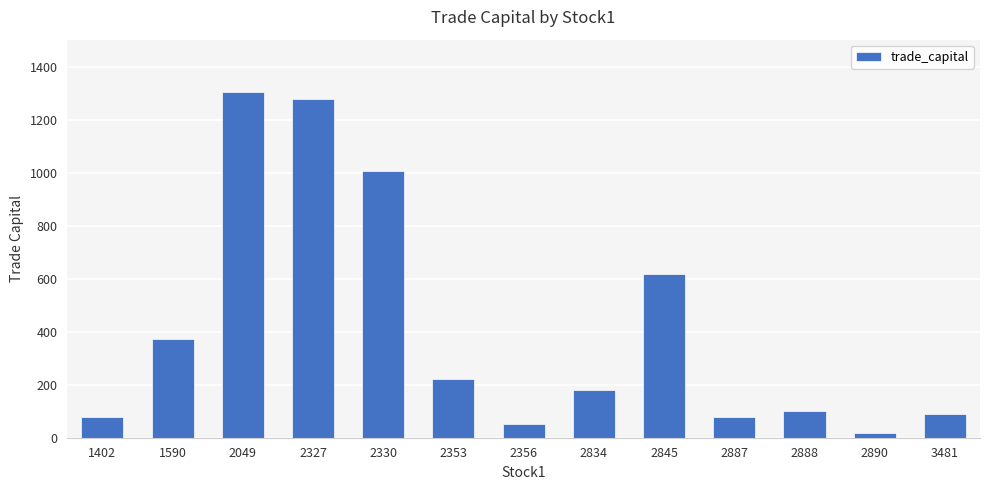

What is the value of the 5th bar from the left?

1008.6